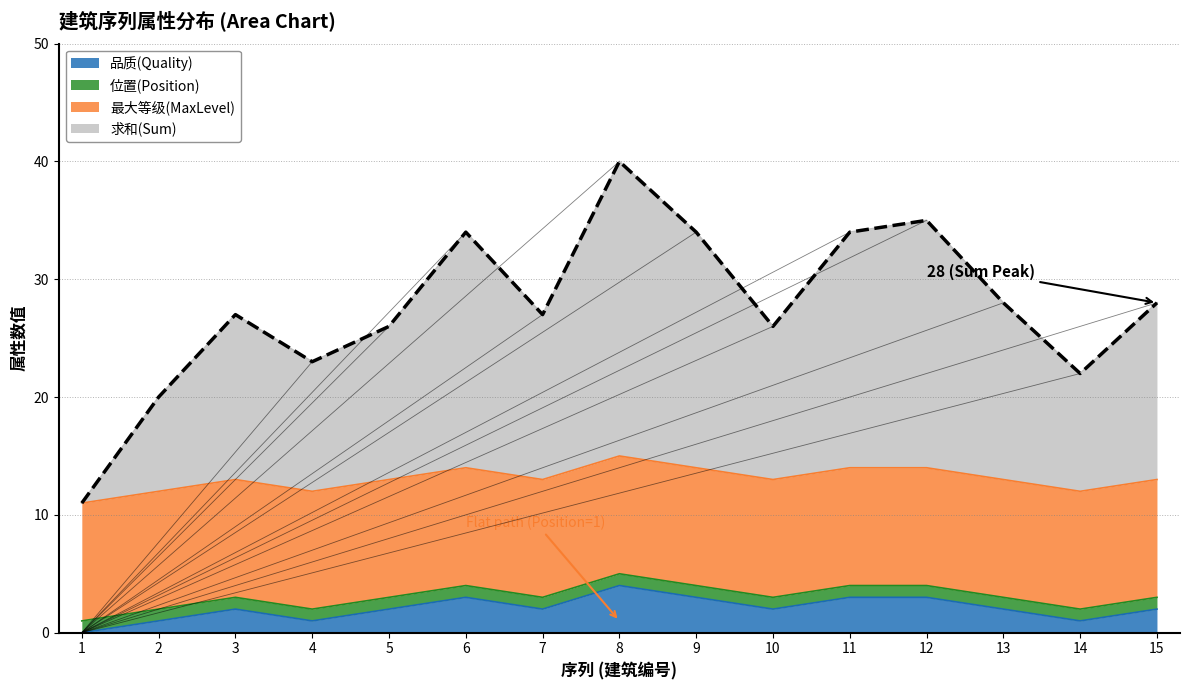

What is the total value across all series at 7?

27